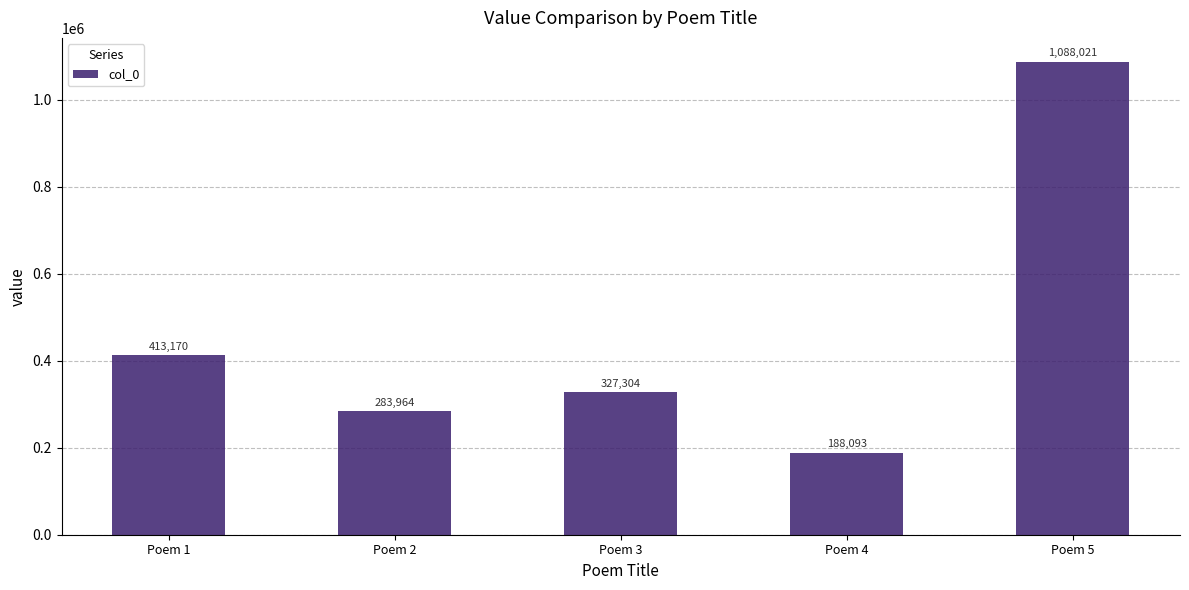

What is the difference between the second highest and minimum values?

225077